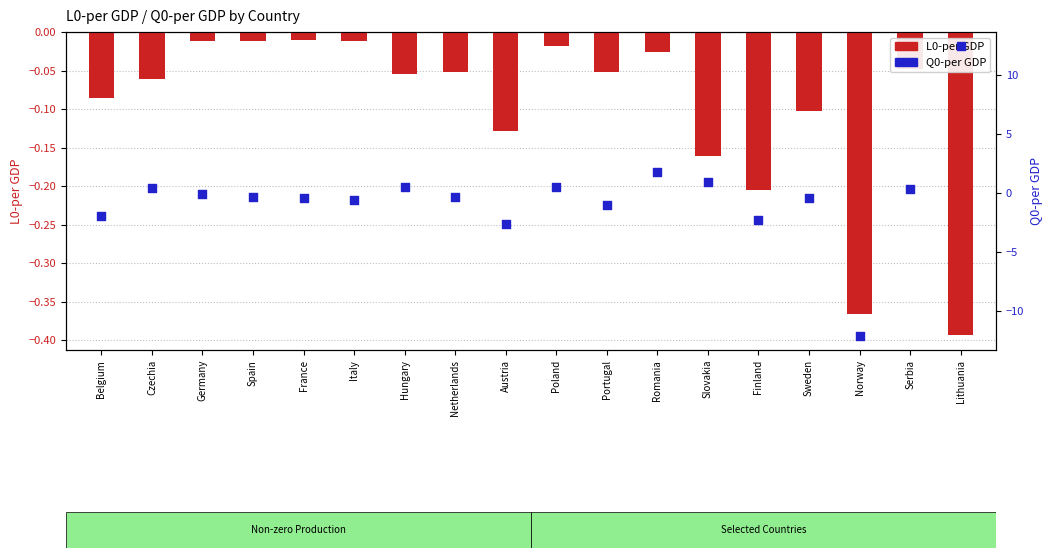

Which series reaches the maximum Y coordinate?

Q0-per GDP